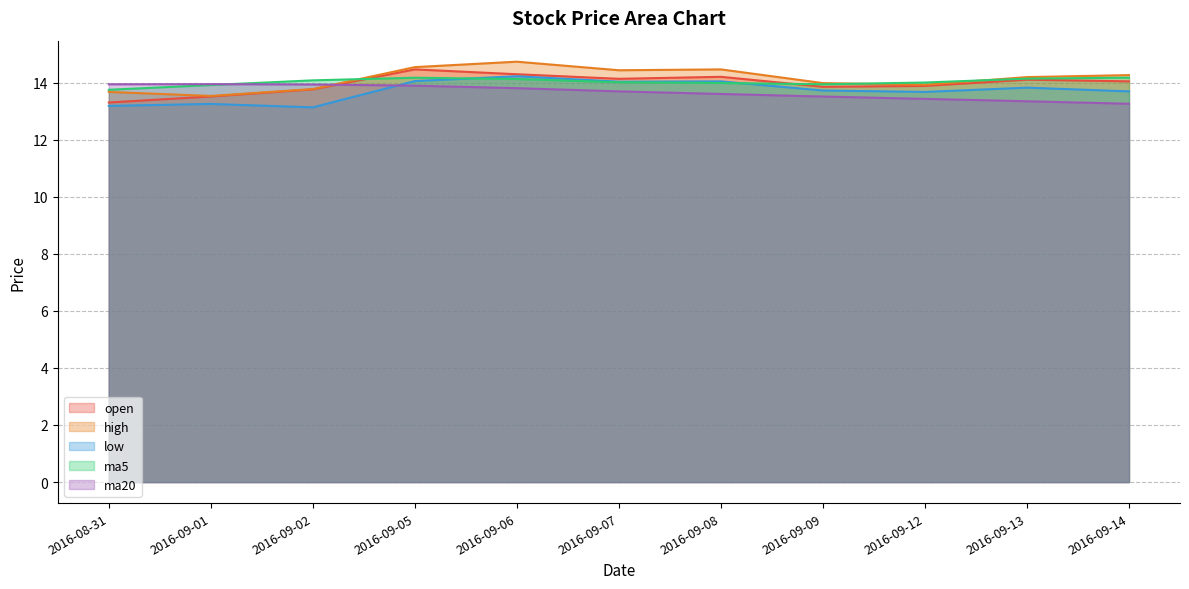

How many series are shown in this chart?

5